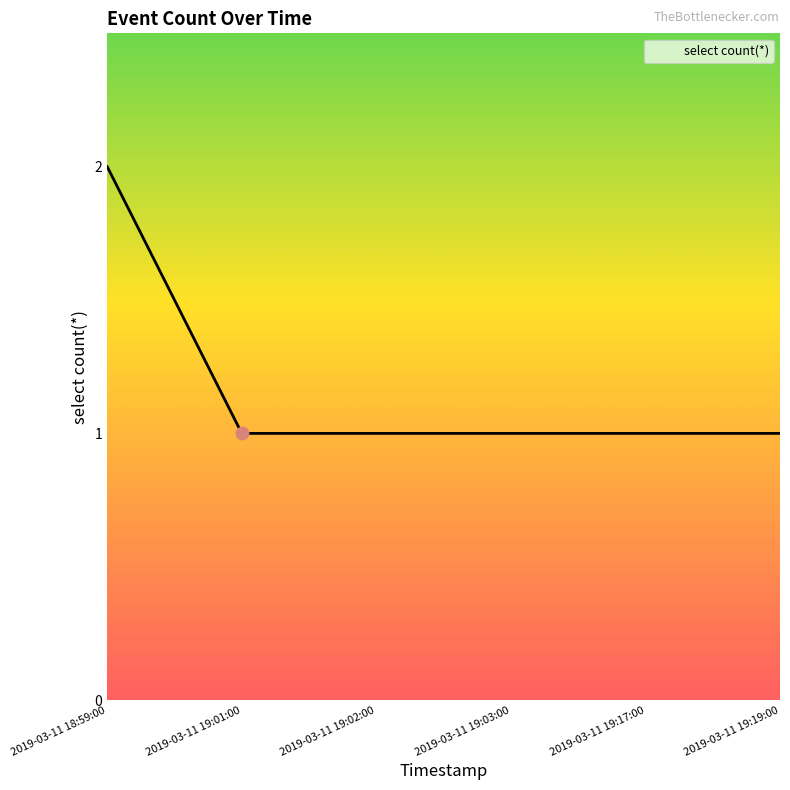

What is the change in value from 2019-03-11 18:59:00 to 2019-03-11 19:03:00?

-1